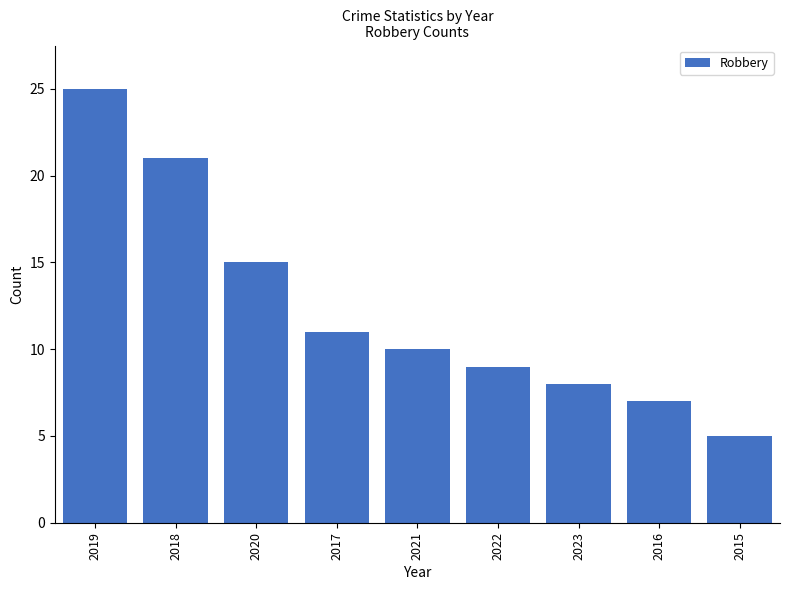

Reading left to right, what are all the values shown in this chart?

25	21	15	11	10	9	8	7	5